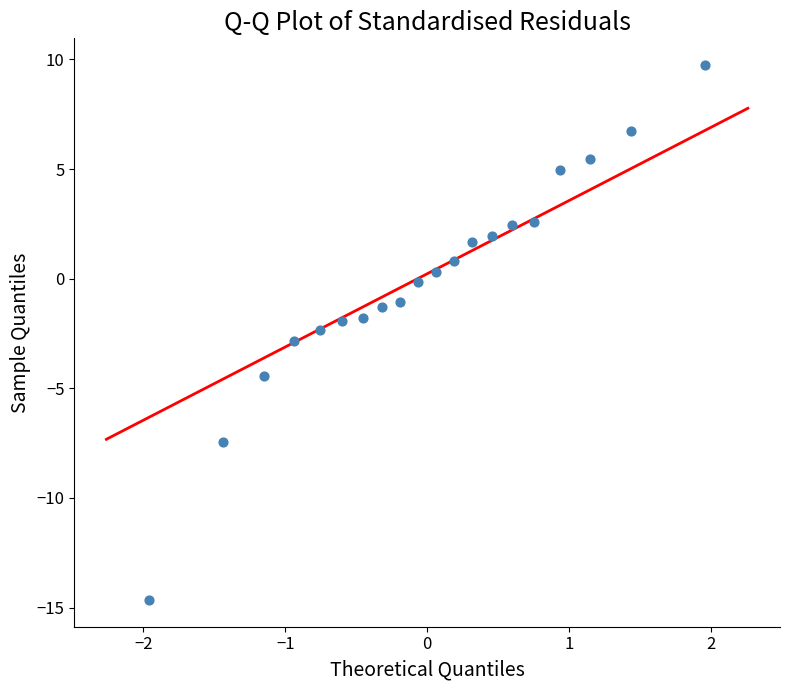

What is the range of Y values (max minus min)?

24.4